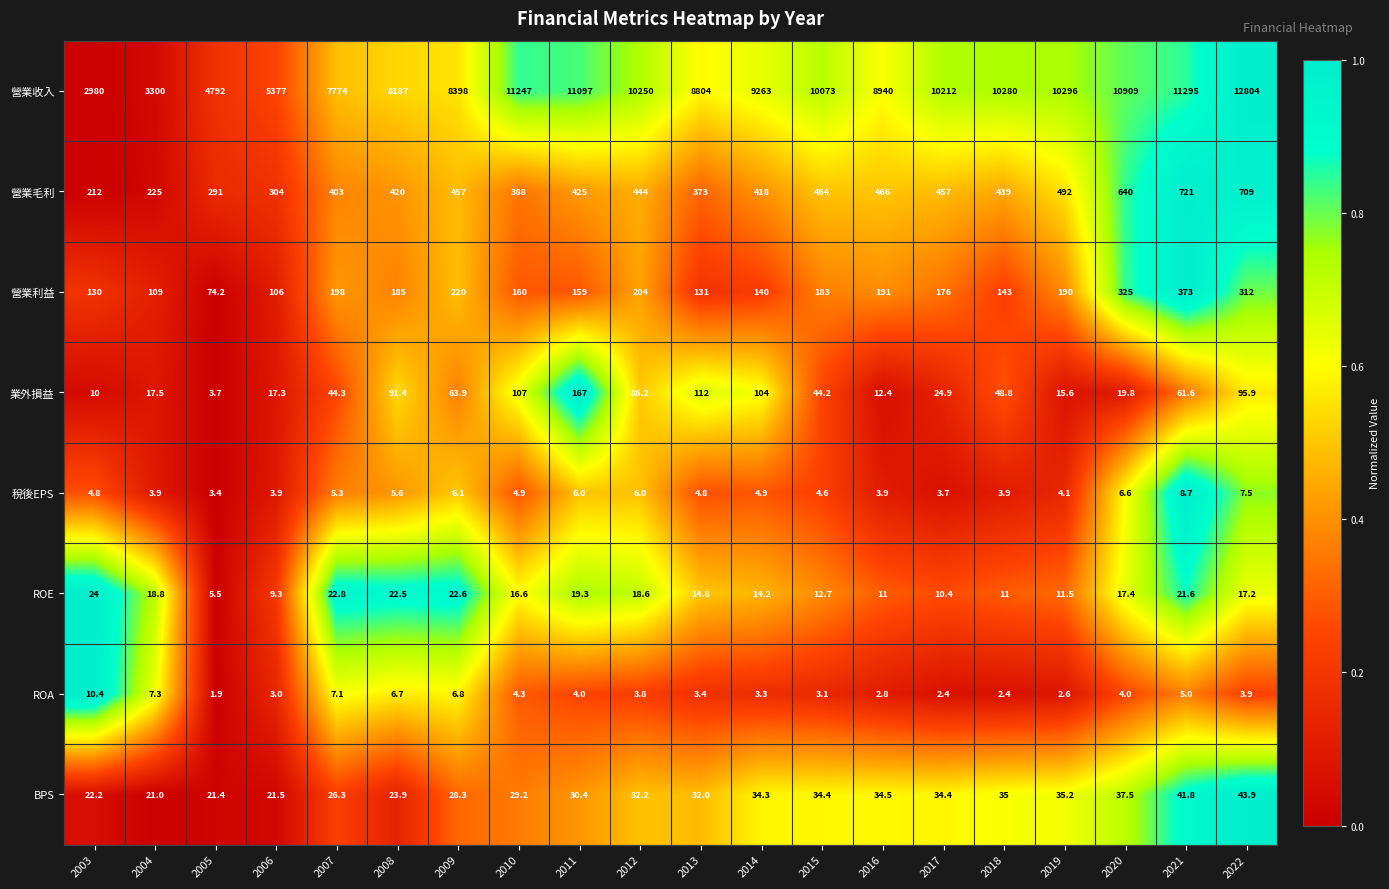

At which label does ROA first exceed 3?

2003